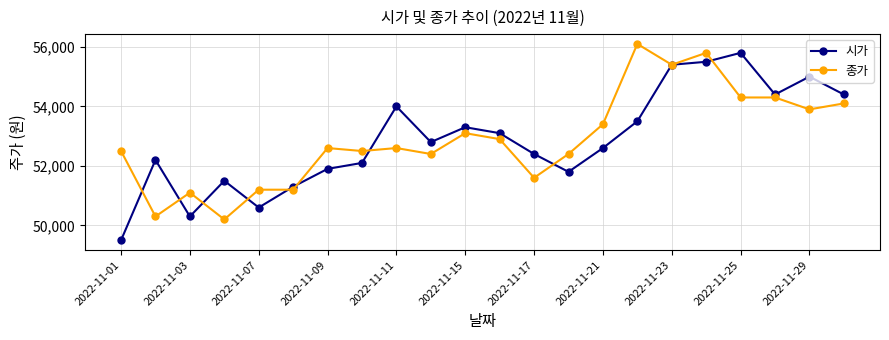

What is the difference between the maximum and minimum values in the 시가 series?

6300